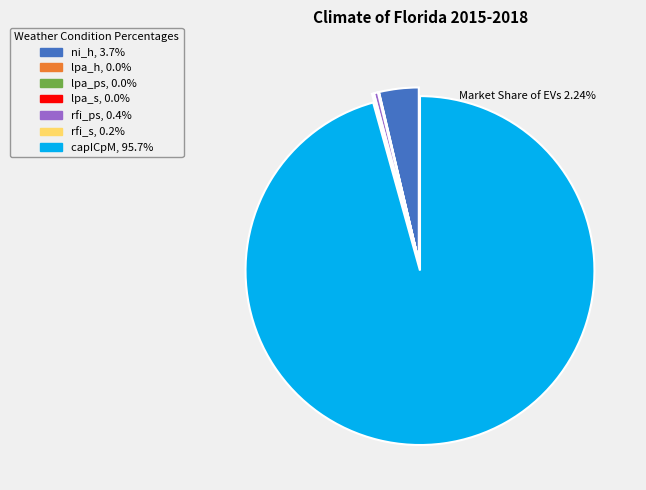

Which category accounts for the majority?

capICpM